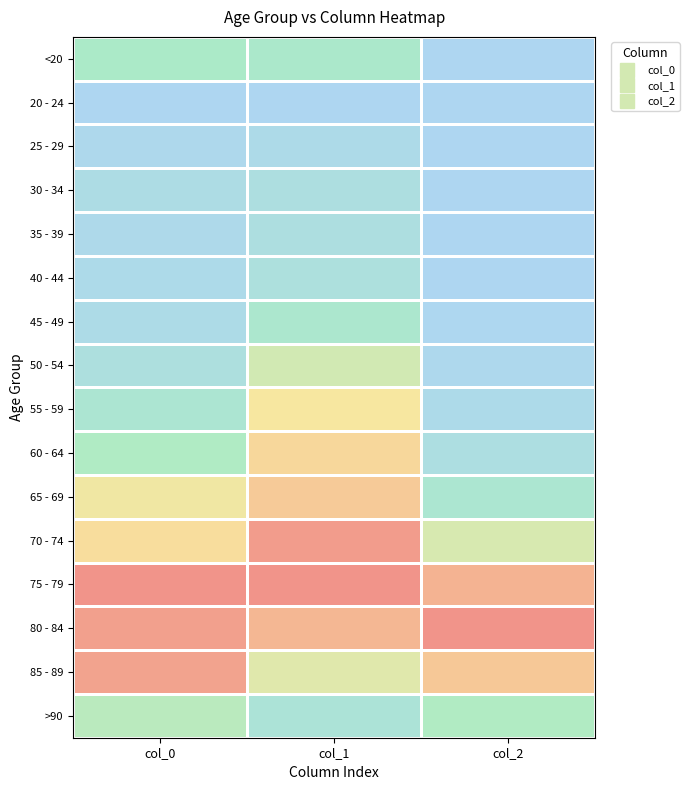

At how many categories does at least one series exceed 0?

3